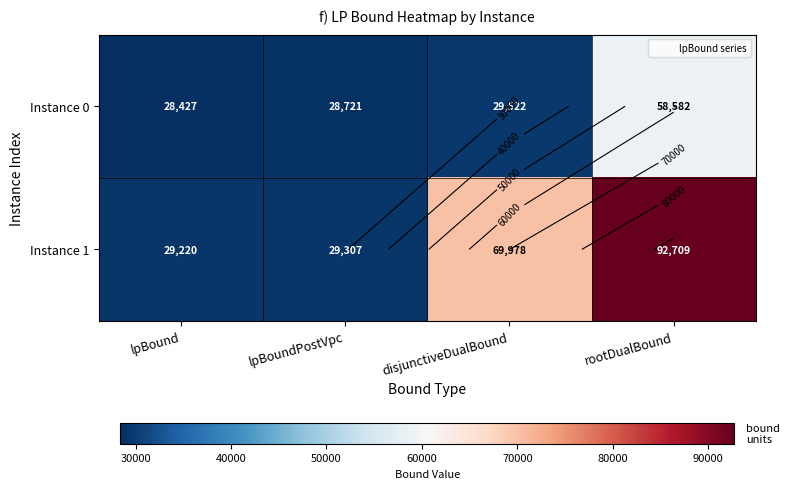

Is it true that Instance 1 equals 69978.4 at disjunctiveDualBound?

True